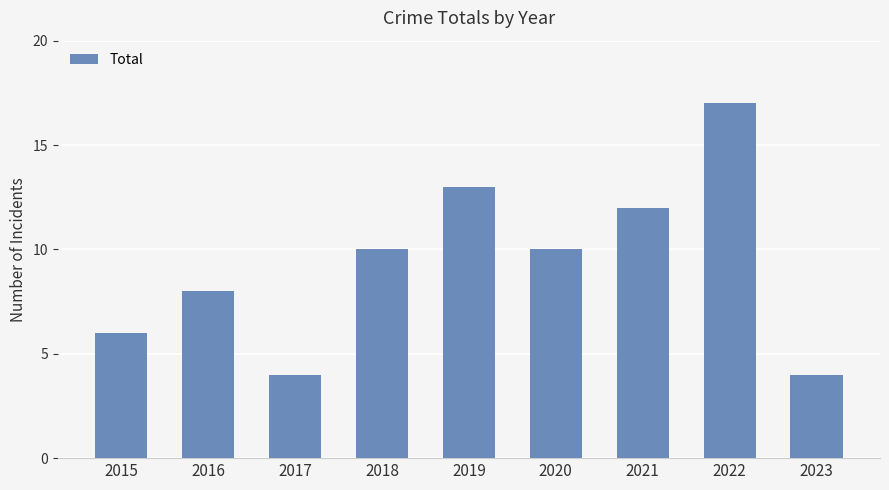

What is the value of the 9th bar from the left?

4